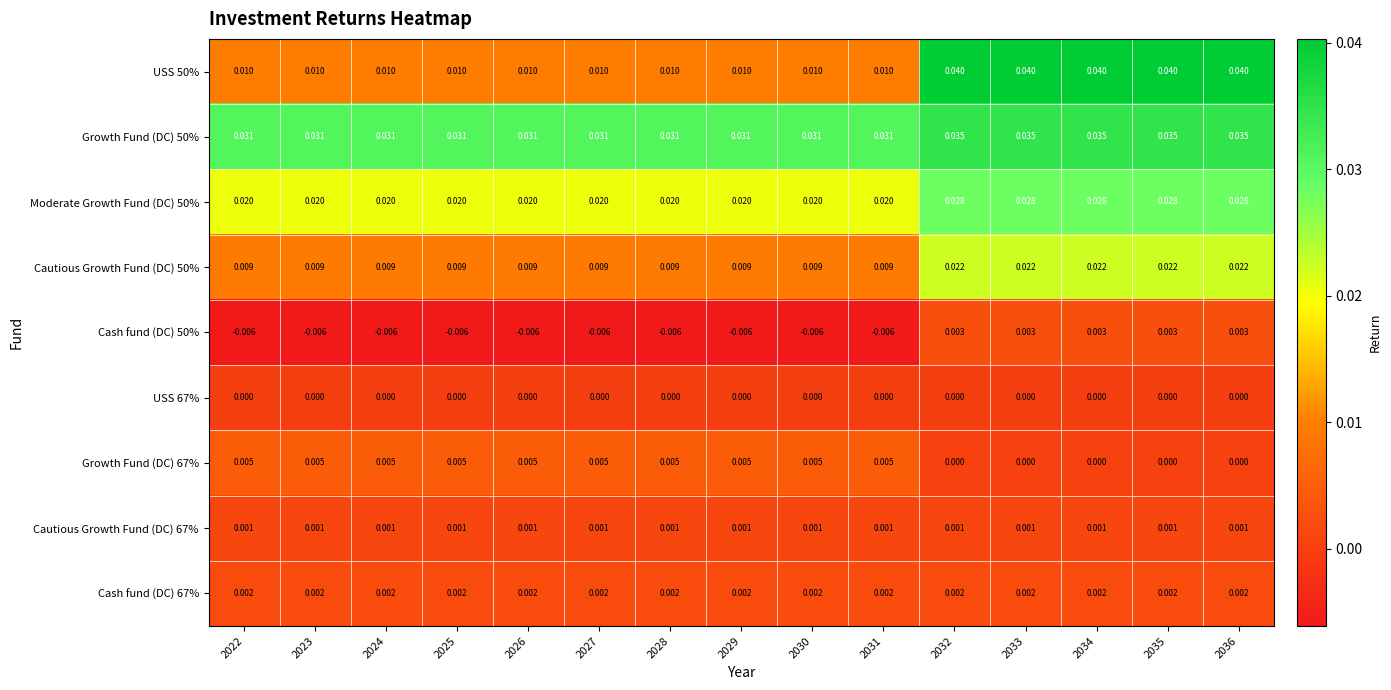

Is the value of USS 67% at 2036 greater than the value of Growth Fund (DC) 50% at 2023?

No